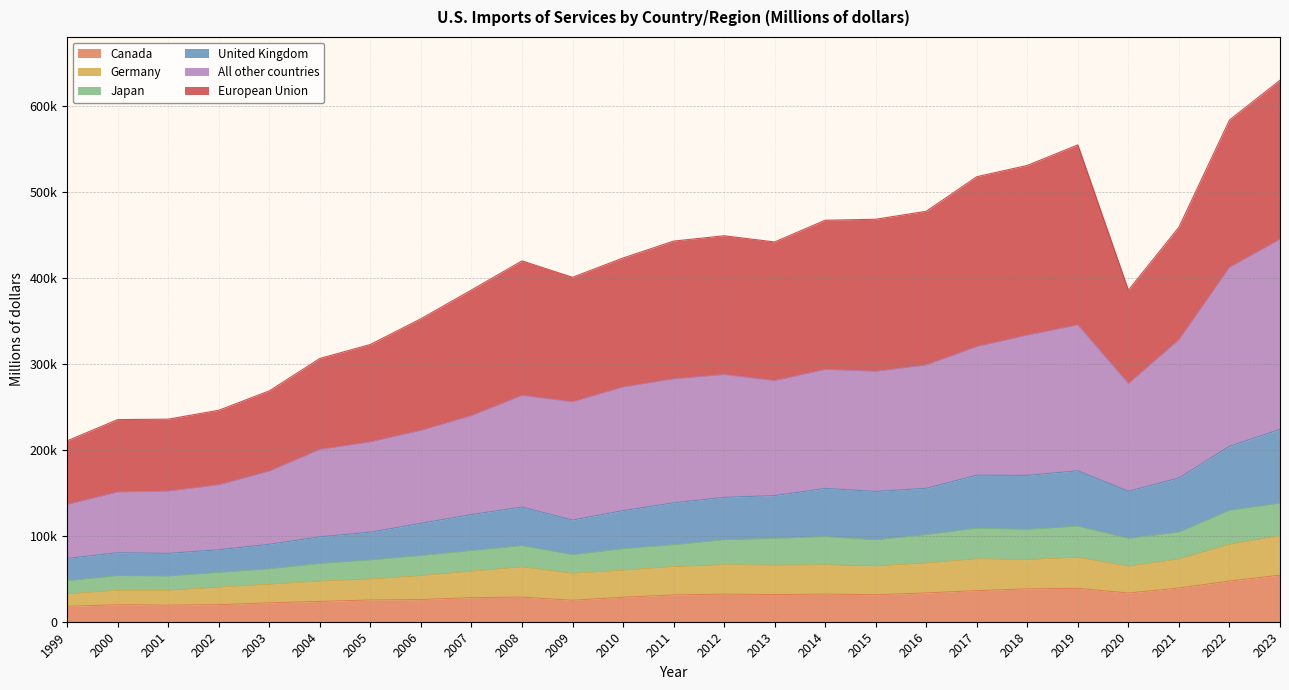

True or false: Canada and All other countries intersect in this chart.

False